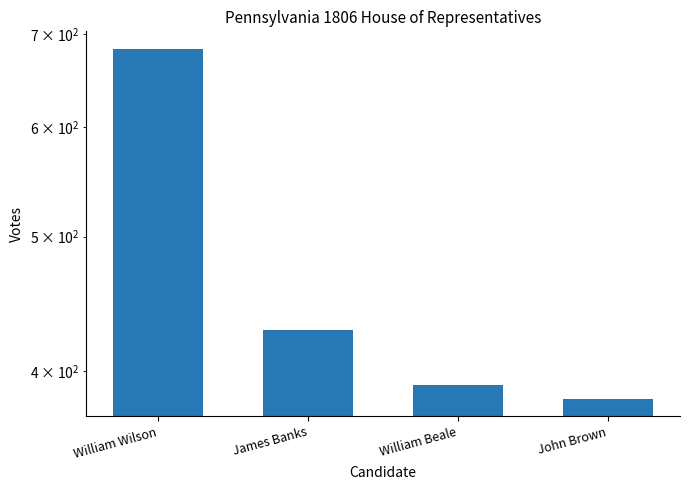

At which label does the data first exceed 428?

William Wilson